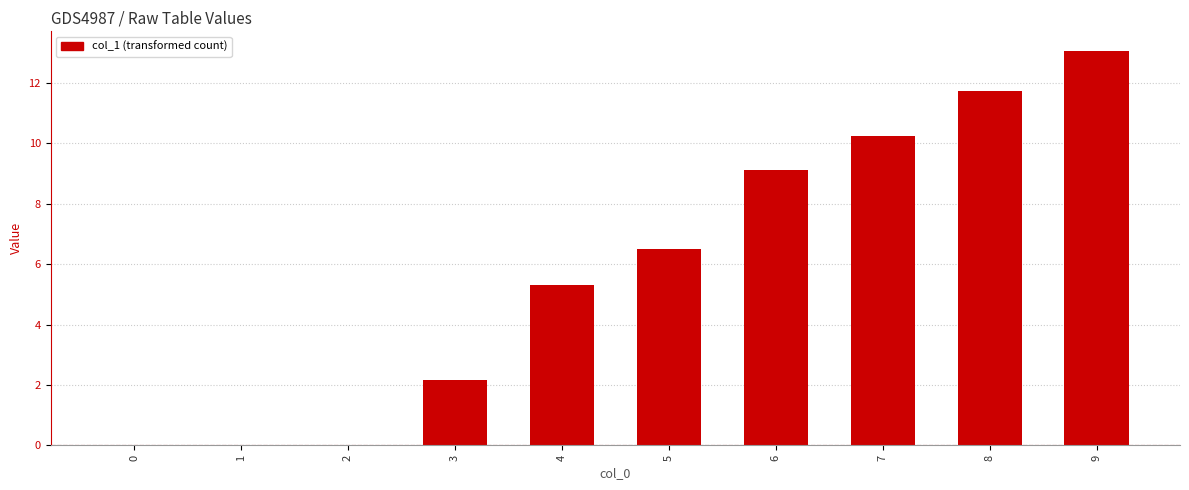

At which label does the data first exceed 6?

5